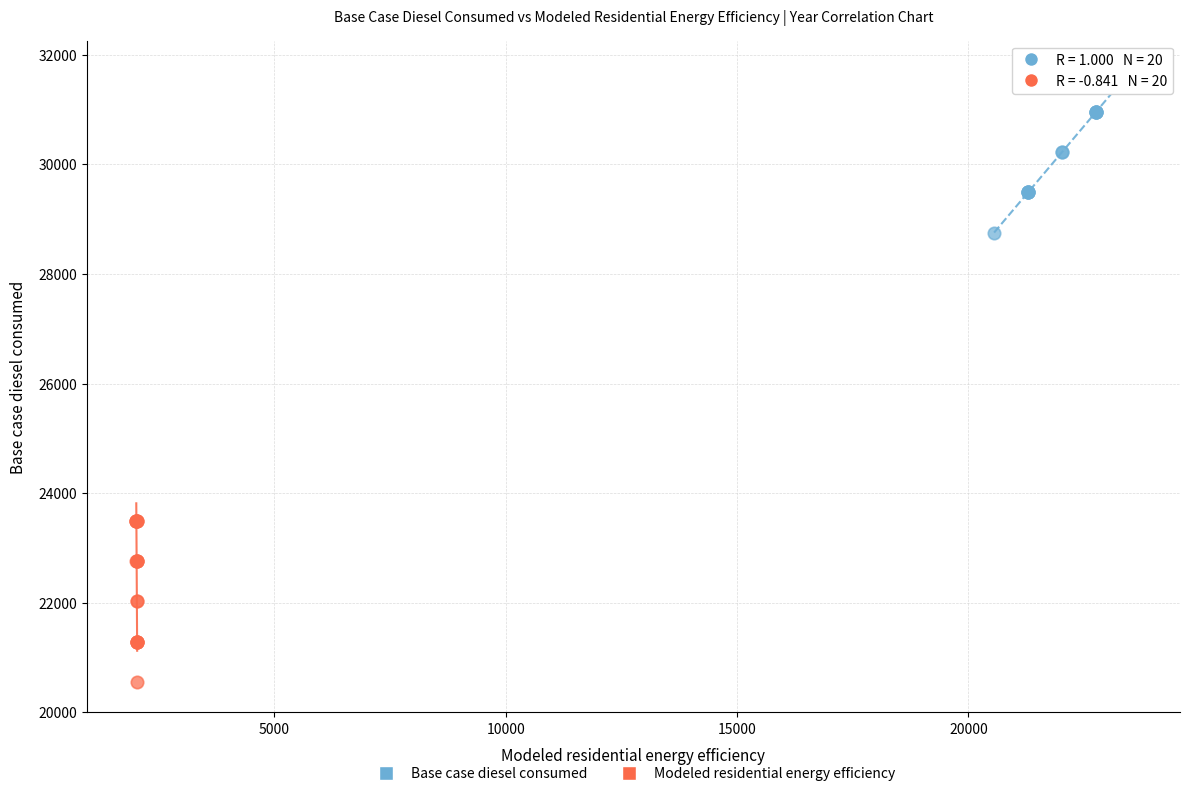

Which series reaches the minimum Y coordinate?

Modeled residential energy efficiency